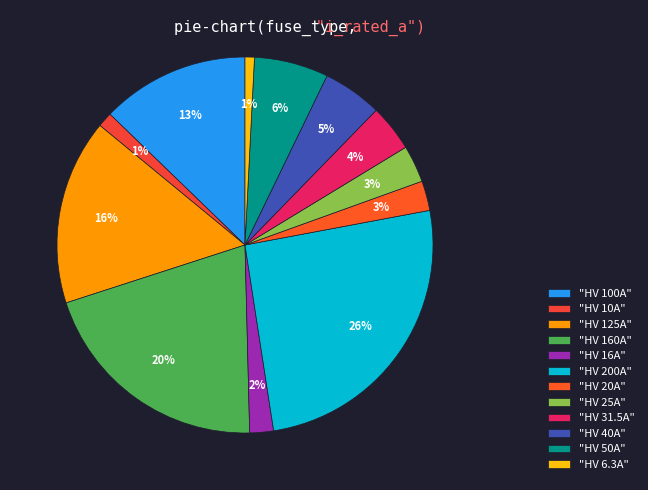

Which category has the biggest portion of the pie?

"HV 200A"